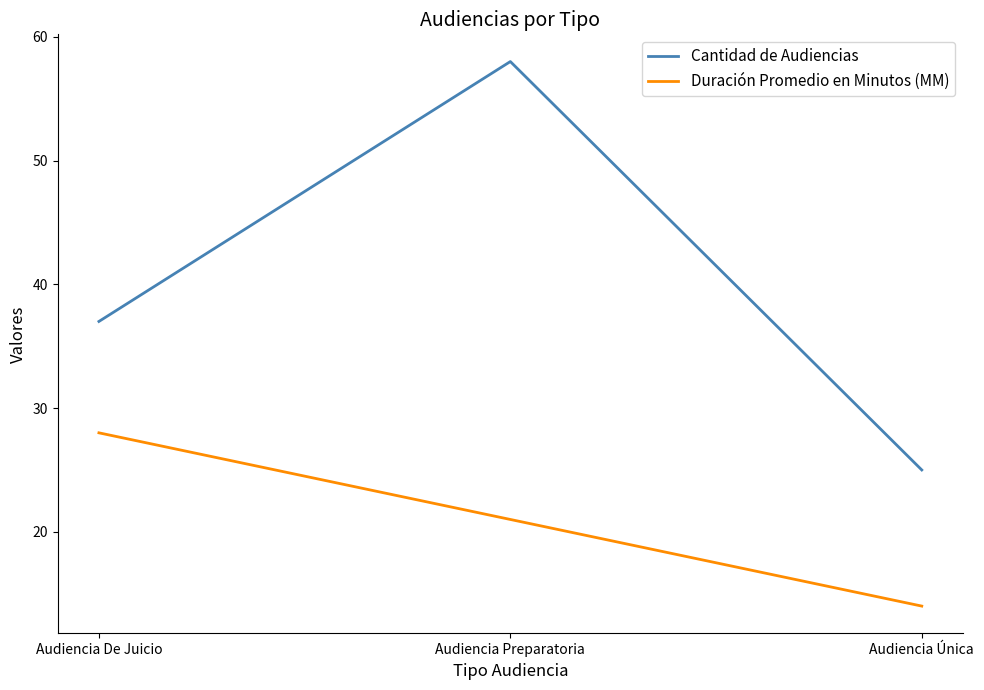

Rank the series by their maximum value, from highest to lowest.

Cantidad de Audiencias, Duración Promedio en Minutos (MM)